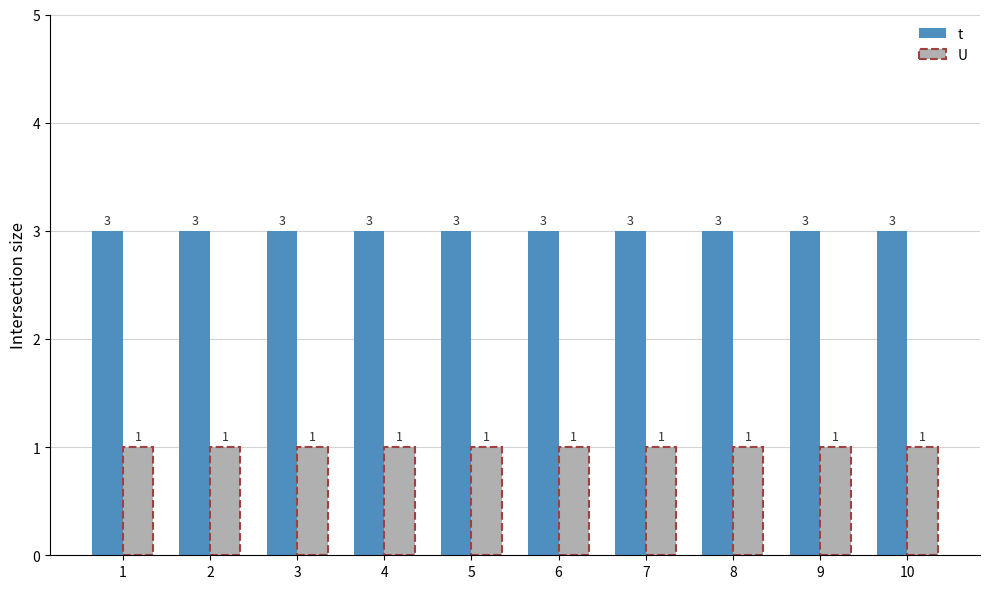

What is the sum of all t values?

30